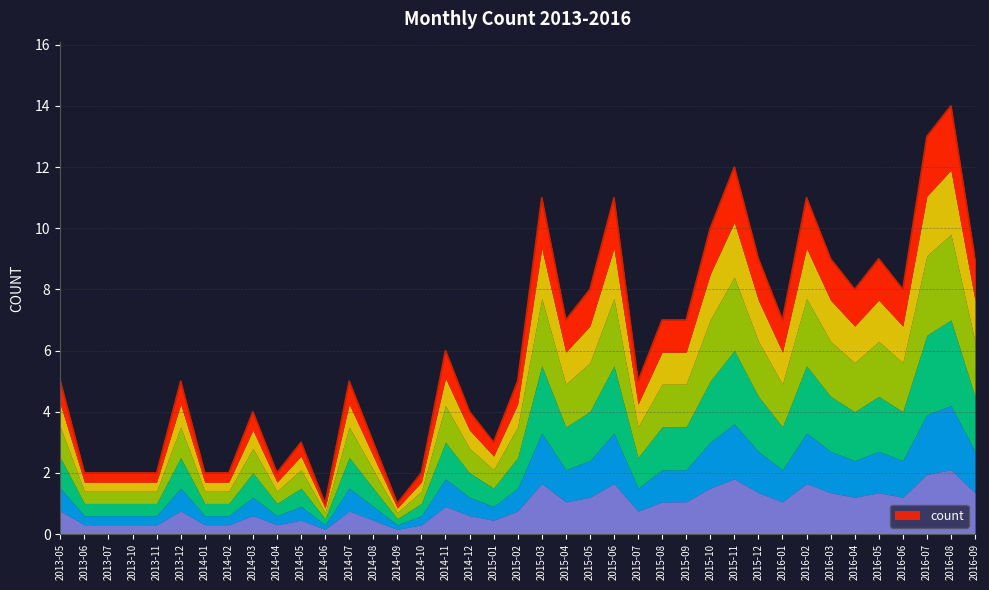

Which label corresponds to the smallest value in the chart?

2014-06